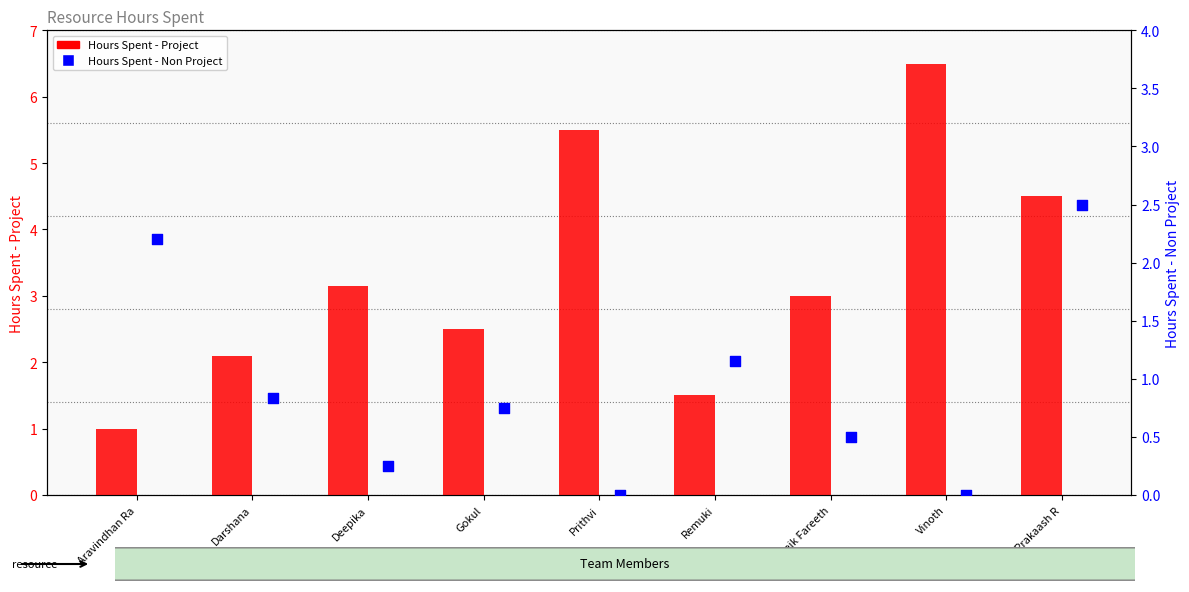

Which series has the largest total across all categories?

Hours Spent - Project